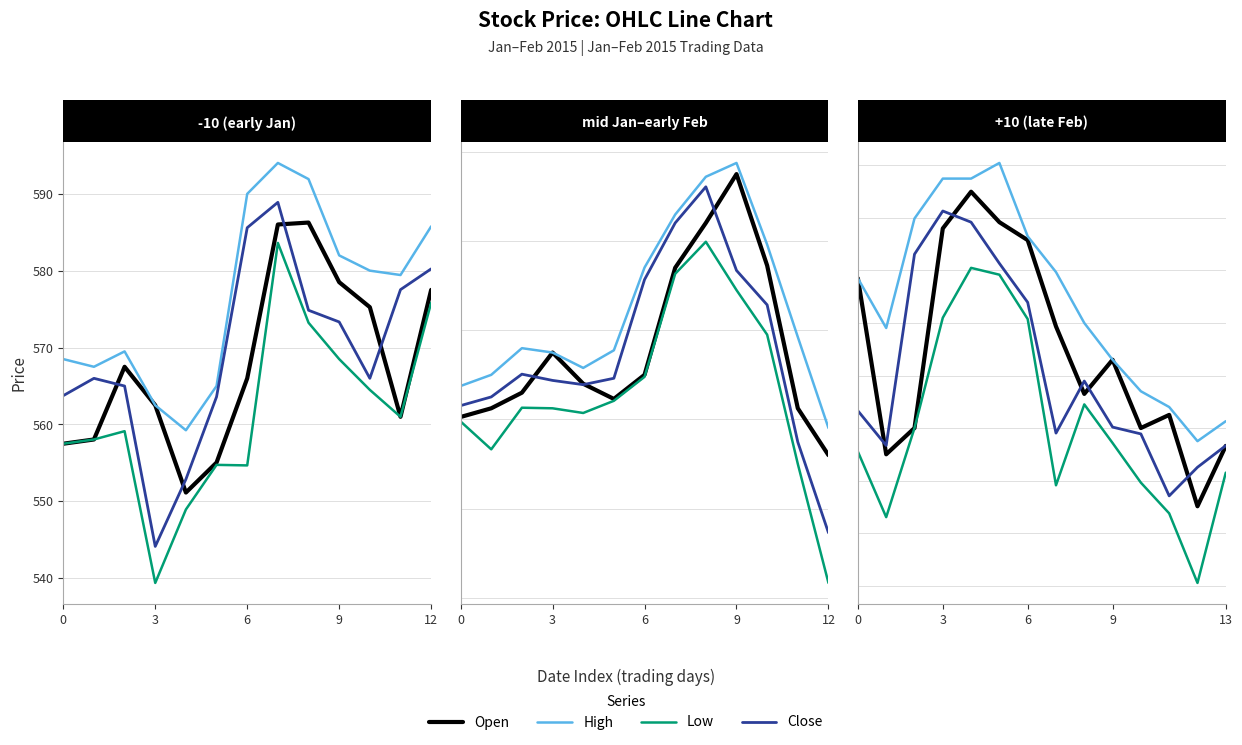

Is the value of Low at 7 greater than the value of Open at 10?

No